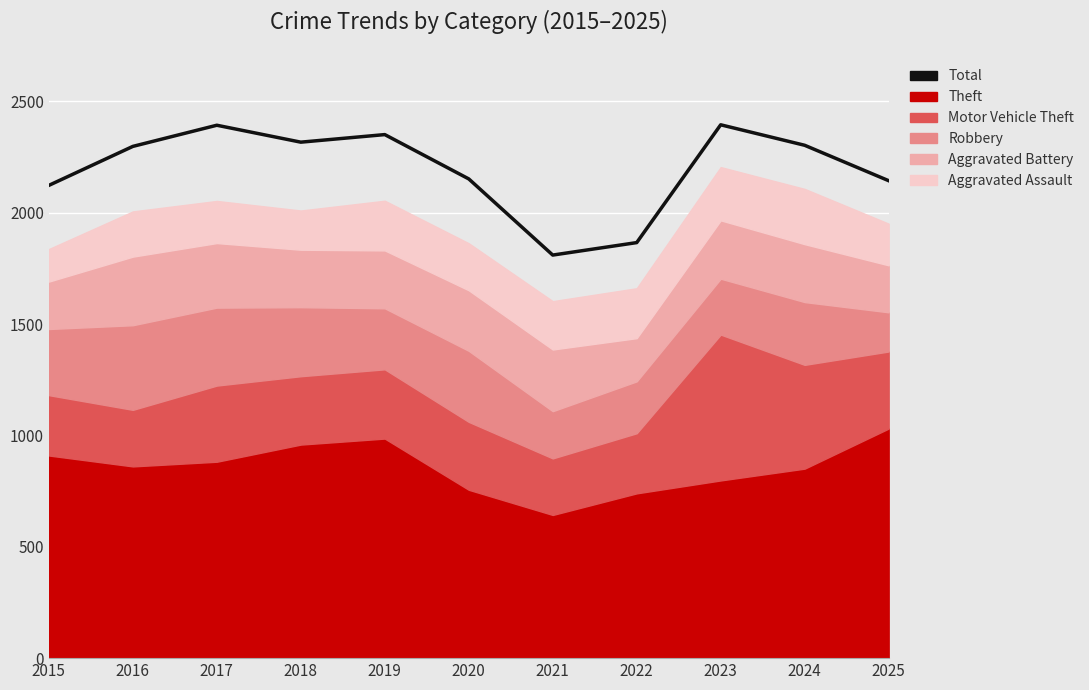

Reading left to right, extract all data points from this chart.

2123	2298	2393	2317	2351	2152	1810	1866	2395	2303	2144